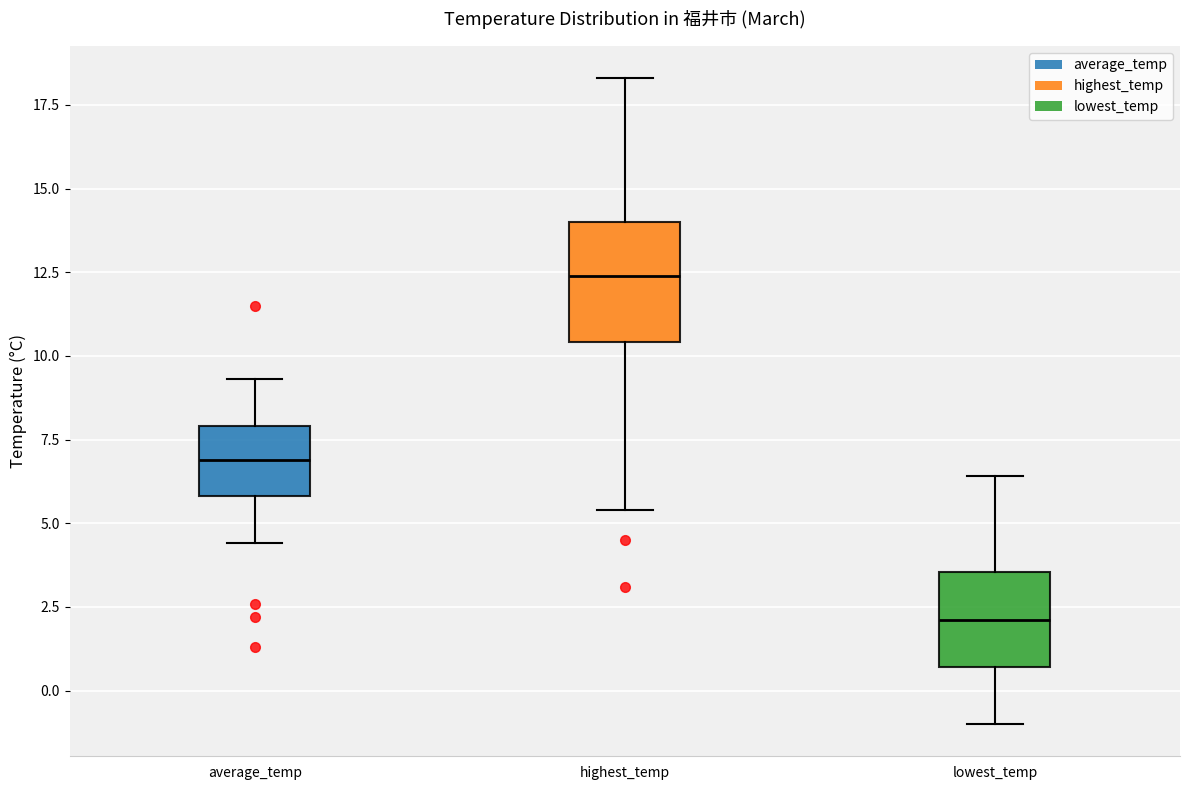

Reading left to right, read every box against the y-axis: the position of its median line, the range the box covers, and the ends of its whiskers. The values are not printed on the chart, so give them approximately, as read against the axis.

average_temp: median 7.0, box 6.0 to 8.0, whiskers 4.5 to 9.5
highest_temp: median 12.5, box 10.5 to 14.0, whiskers 5.5 to 18.5
lowest_temp: median 2.0, box 0.5 to 3.5, whiskers -1.0 to 6.5